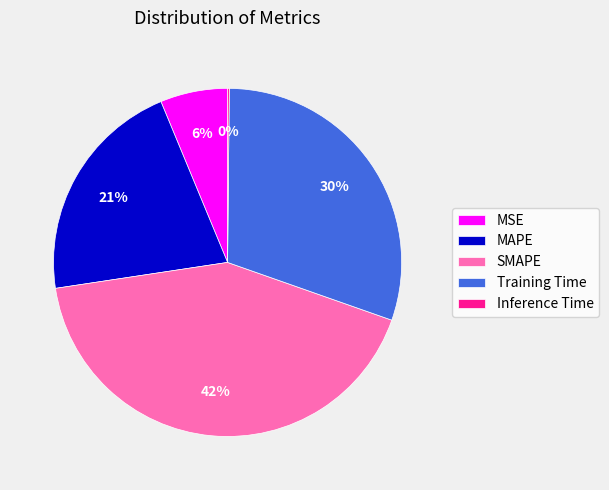

What is the largest slice in the pie chart?

SMAPE